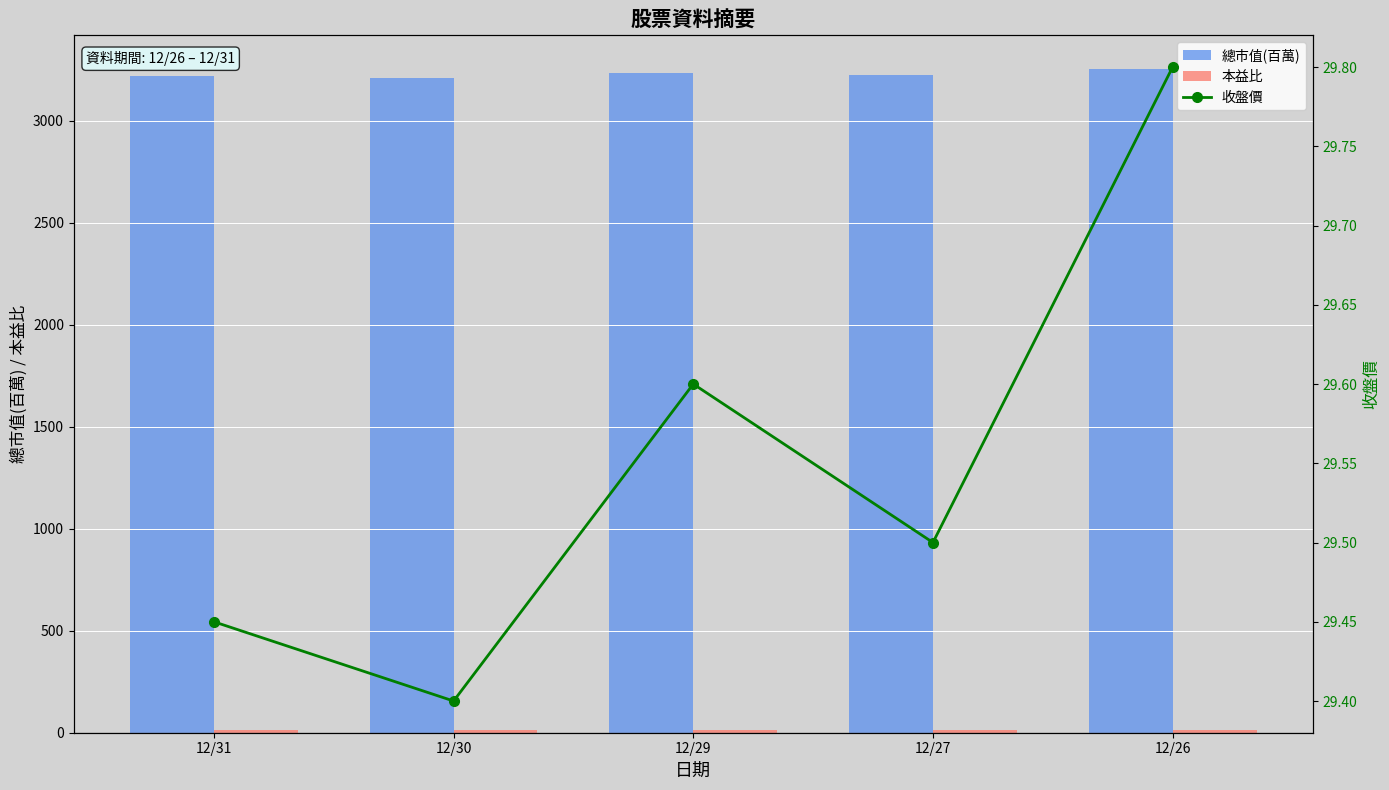

Is it true that 本益比 equals 11.5 at 12/26?

True